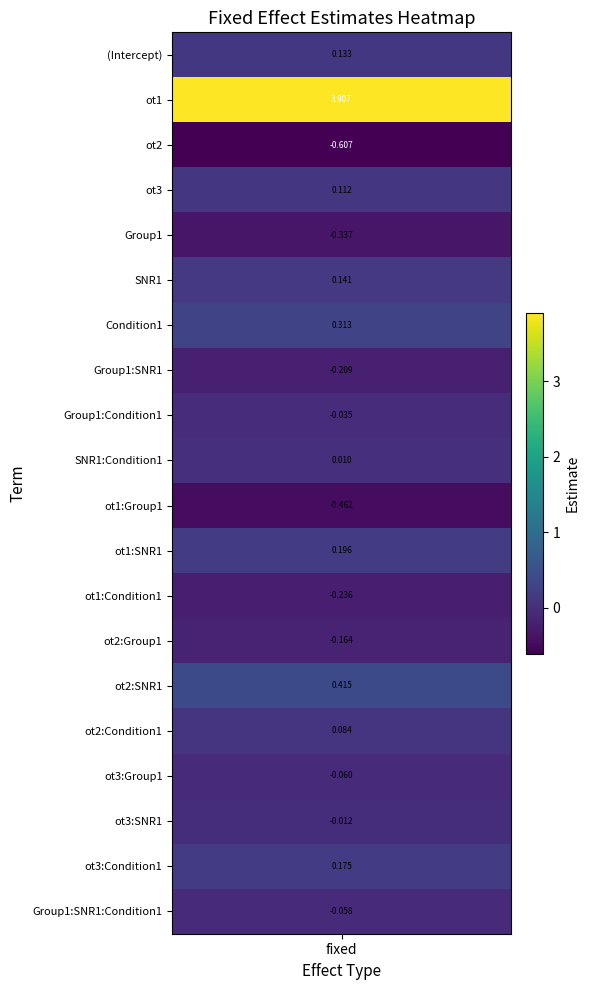

The value at ot1:Group1 is -0.5. True or false?

True